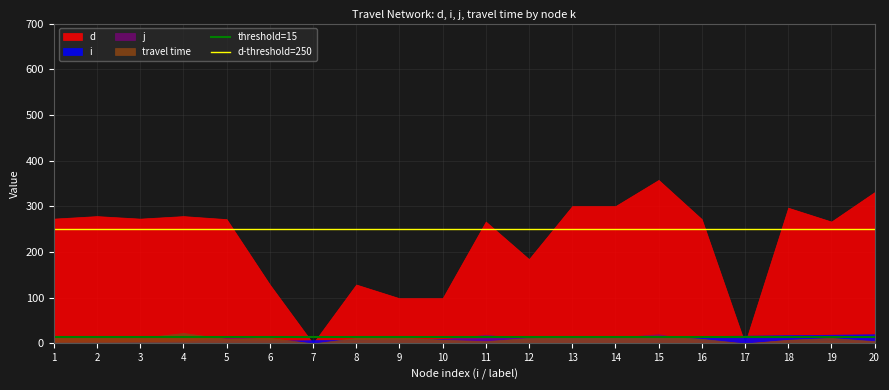

Is the value of j at 13 greater than the value of d at 8?

No